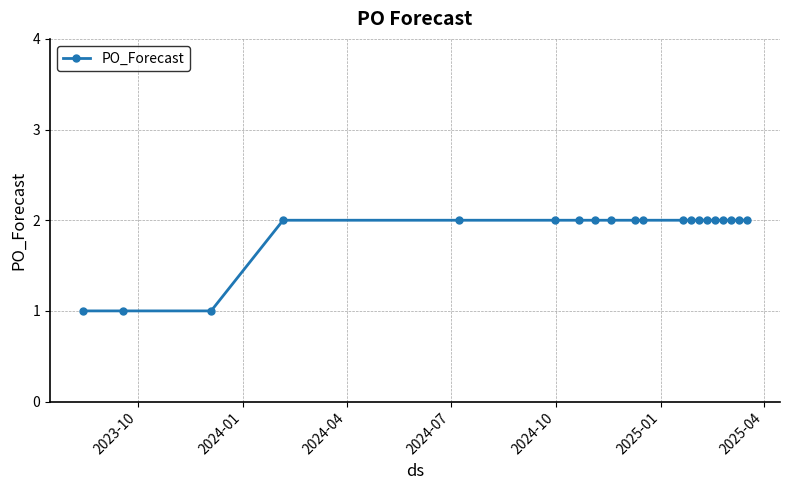

What is the value of the 17th point from the left?

2